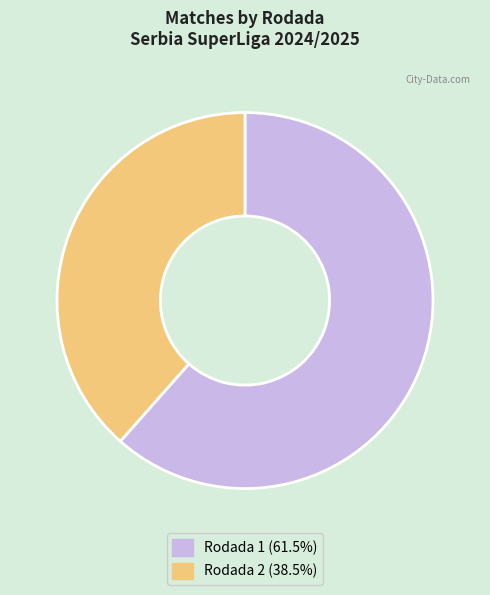

Which has a higher value, Rodada 2 or Rodada 1?

Rodada 1